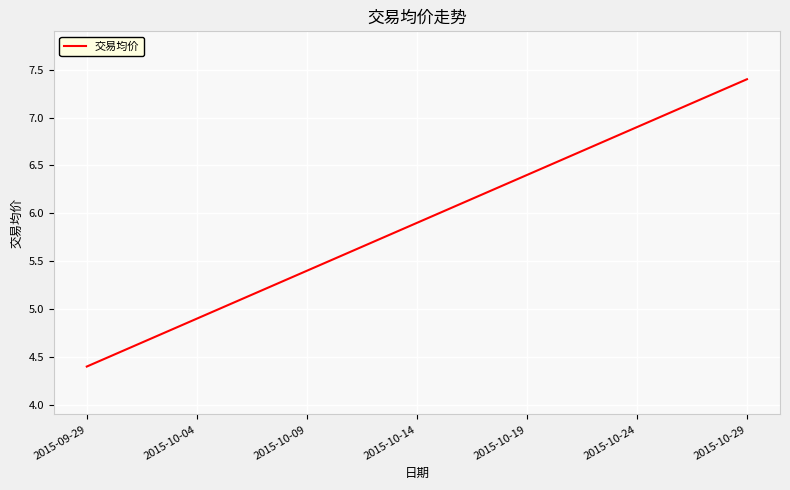

What is the sum of all values?

182.9